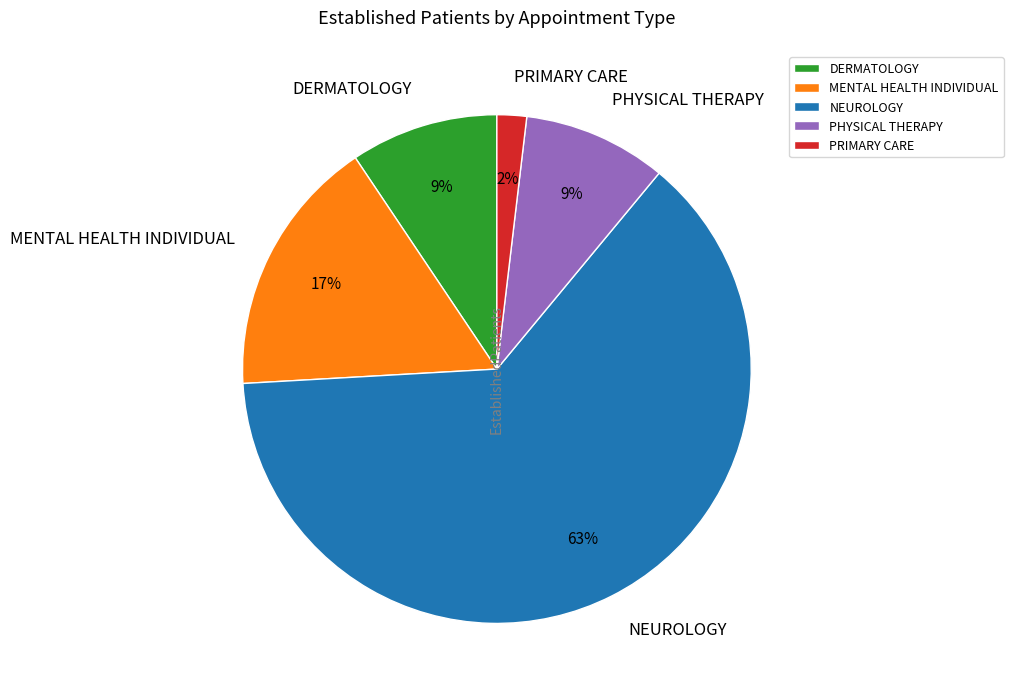

True or false: NEUROLOGY accounts for 58% of the total.

False